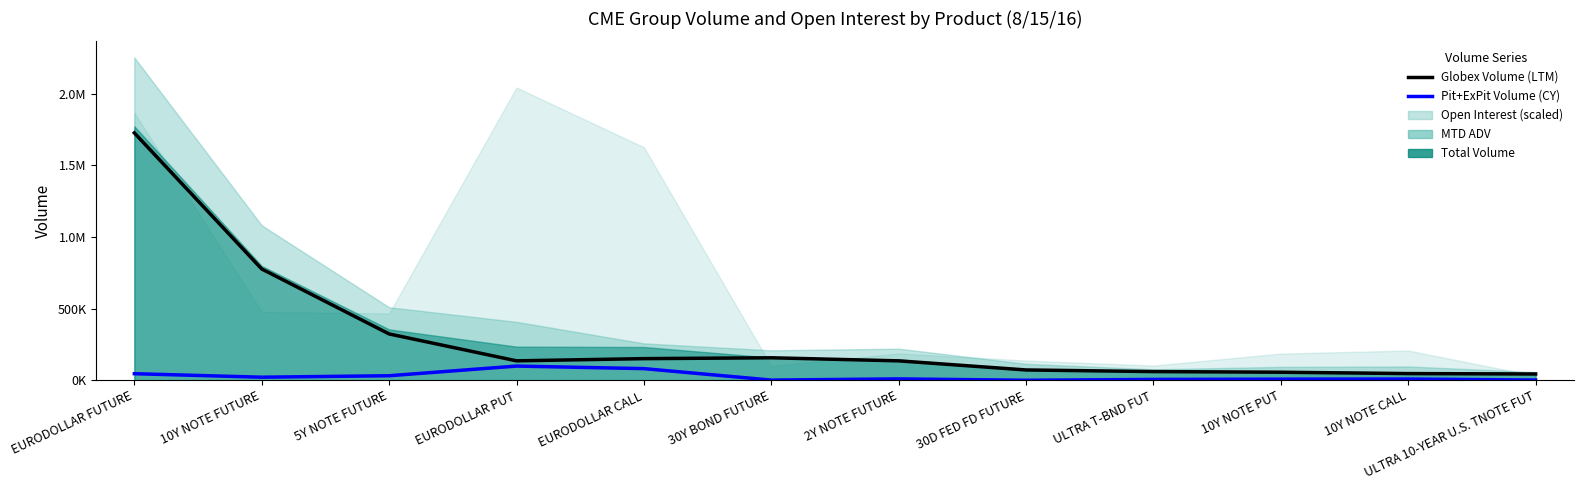

What is the label of the 12th point from the right?

EURODOLLAR FUTURE